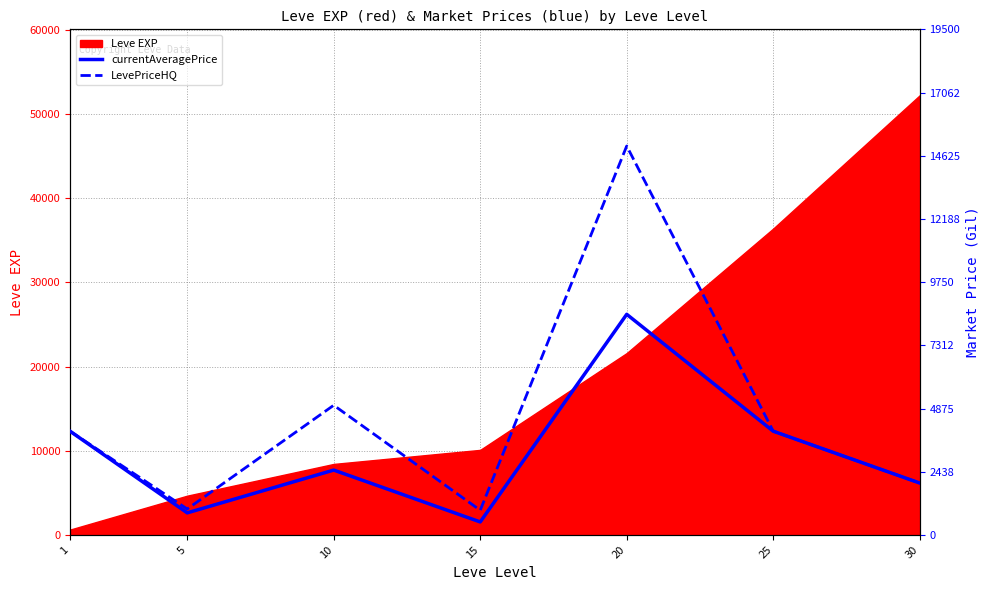

At which label does LevePriceHQ reach its minimum?

15